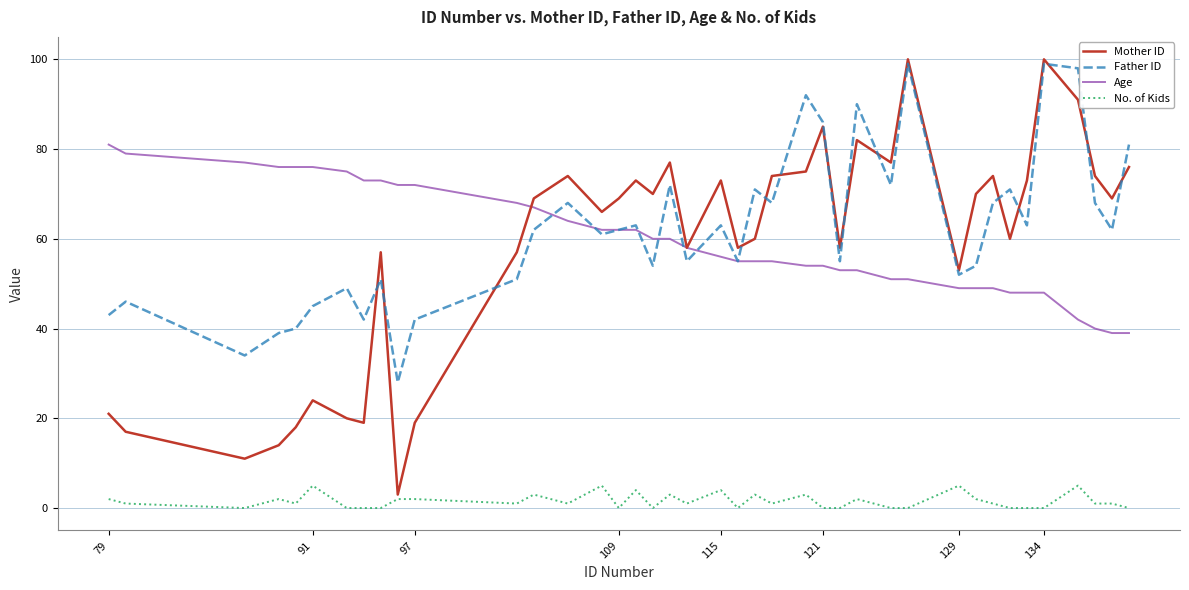

True or false: Age and No. of Kids intersect in this chart.

False